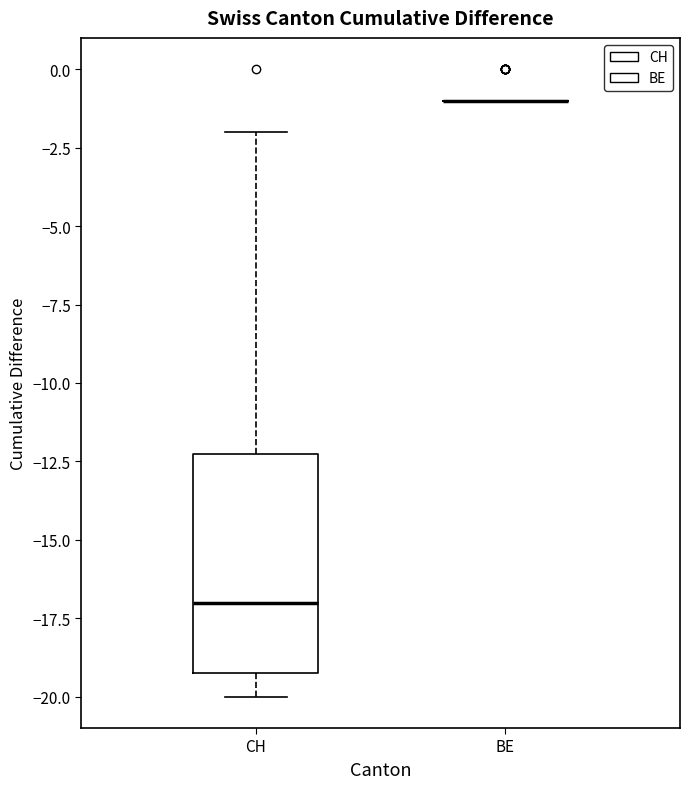

Reading left to right, read every box against the y-axis: the position of its median line, the range the box covers, and the ends of its whiskers. The values are not printed on the chart, so give them approximately, as read against the axis.

CH: median -17, box -19 to -12, whiskers -20 to -2
BE: box collapsed to a line at -1, whiskers -1 to -1